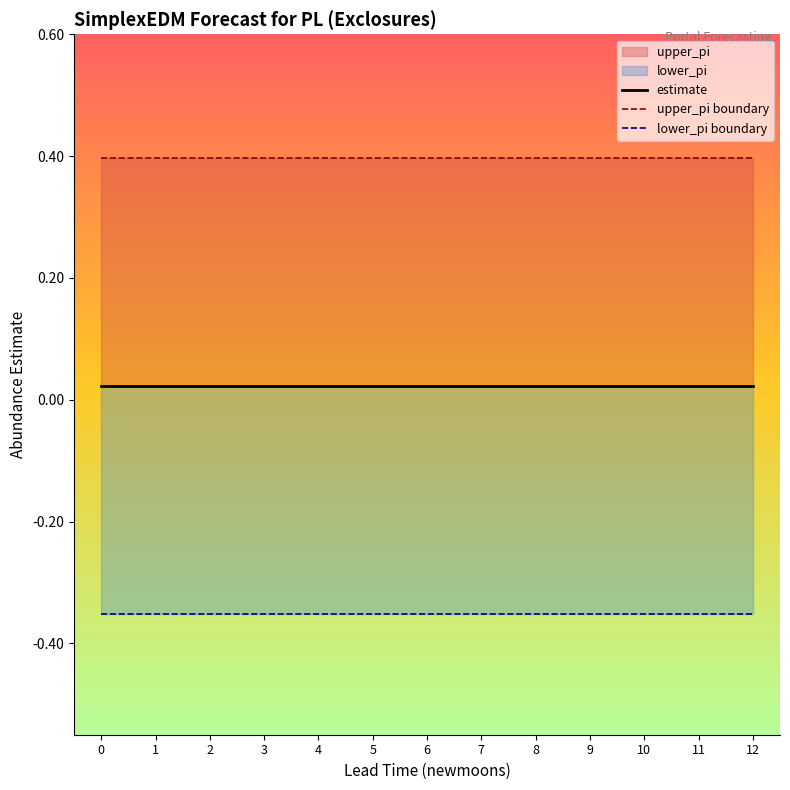

Is the value of estimate at 7 greater than the value of upper_pi boundary at 12?

No